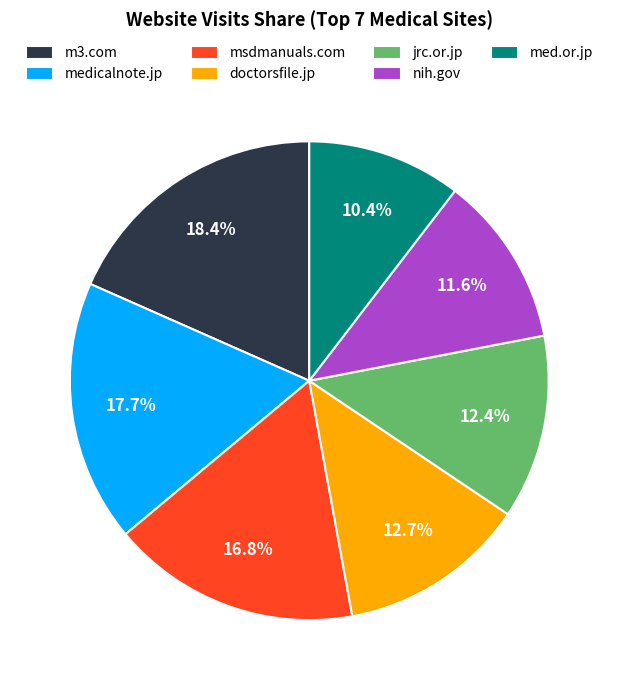

To the nearest percent, what is the combined percentage of jrc.or.jp and m3.com?

31%